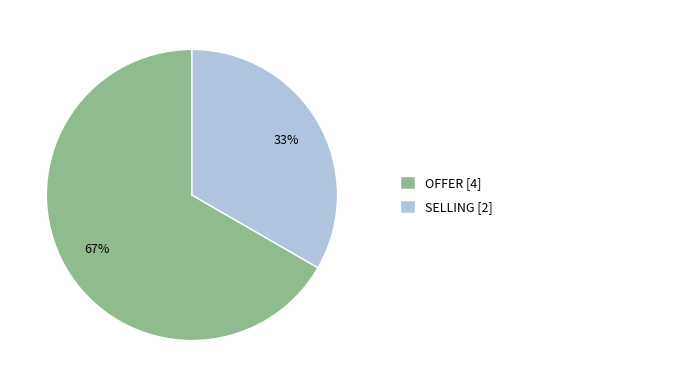

To the nearest percent, what is the average slice percentage?

50%